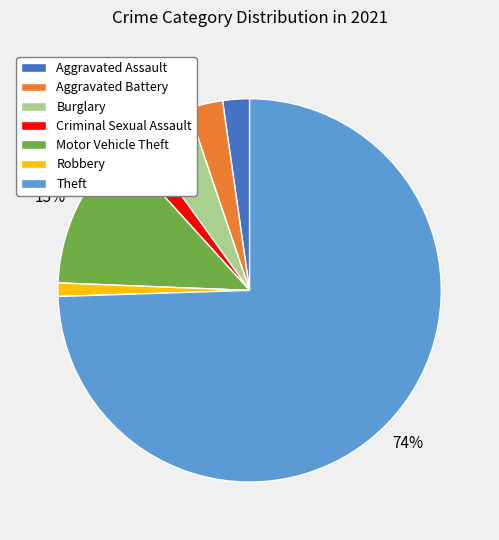

Is Theft the majority of the pie?

Yes